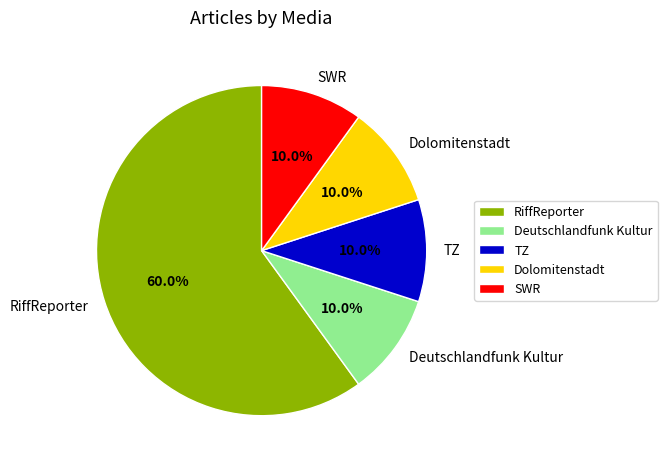

Does Deutschlandfunk Kultur represent more than half of the total?

No